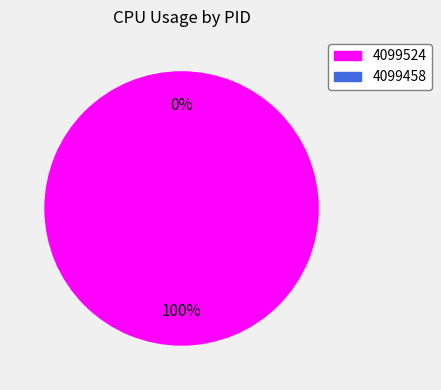

Which category has the biggest portion of the pie?

4099524